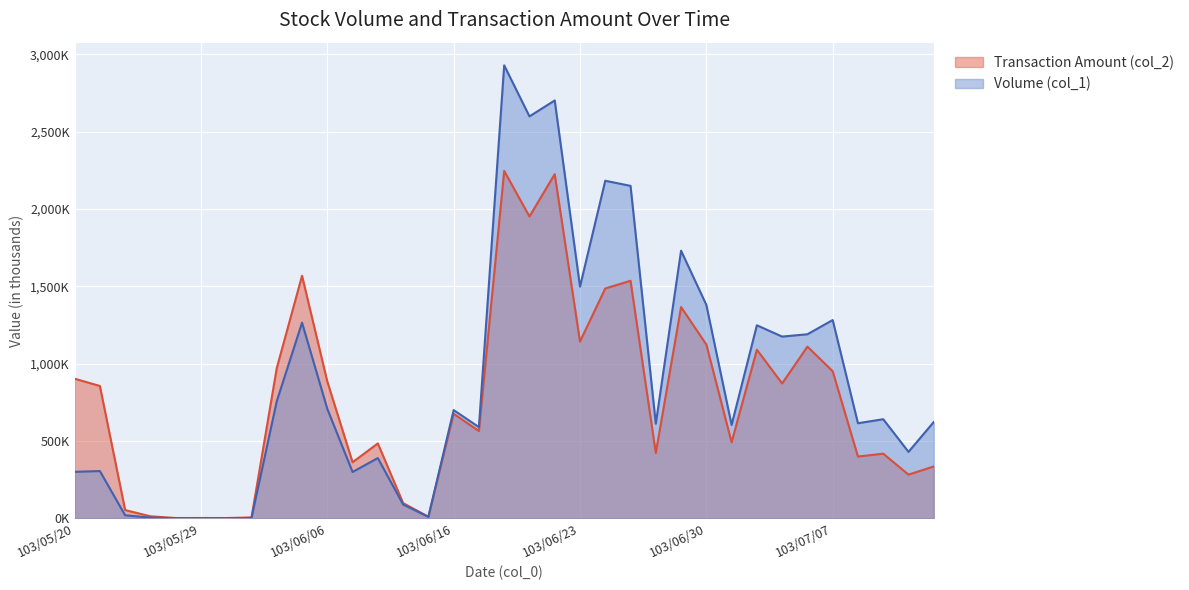

What is the difference between the highest and lowest values at 103/06/19?

646.9